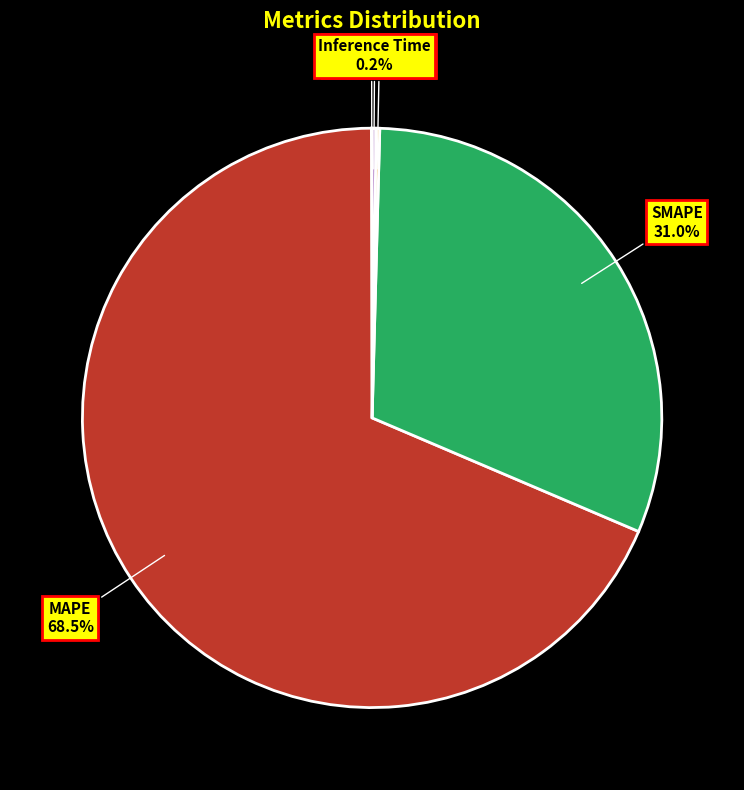

Does any single category account for the majority?

Yes